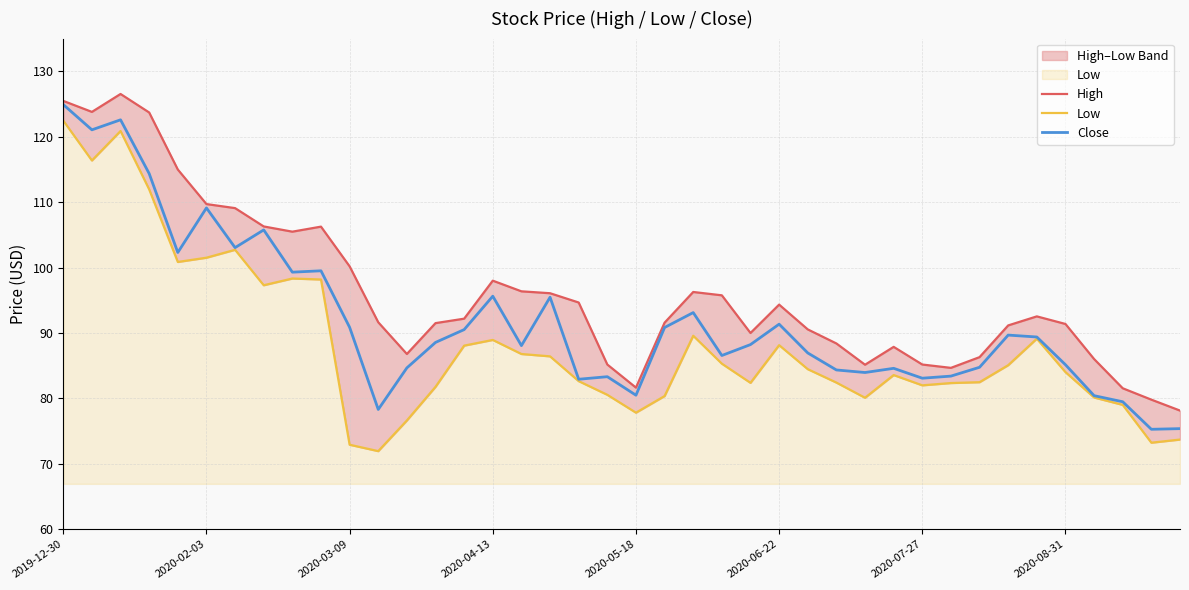

Which category has the highest value in the Close series?

2019-12-30